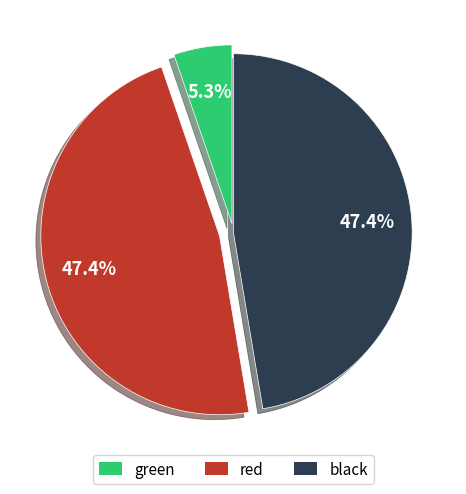

Is black the majority of the pie?

No